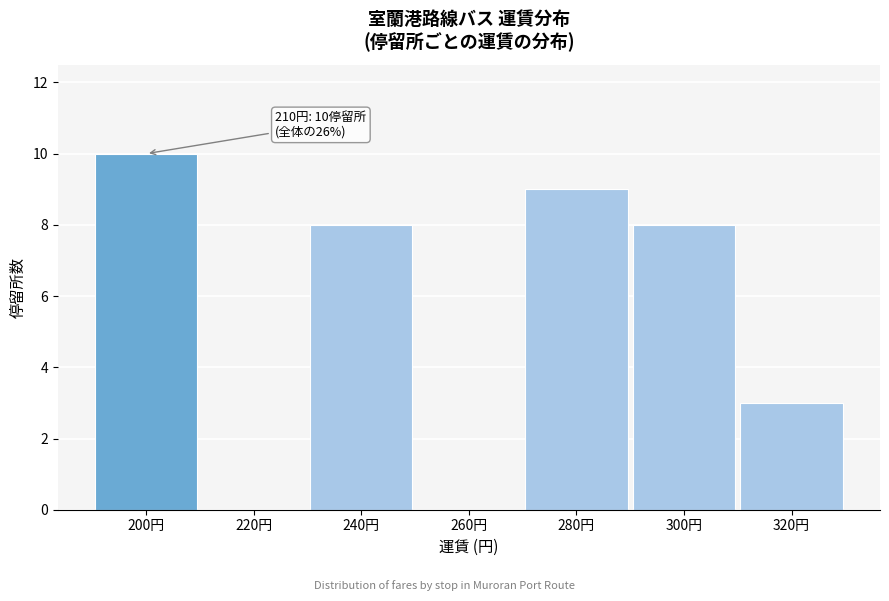

Between 260円 and 280円, which is larger?

280円